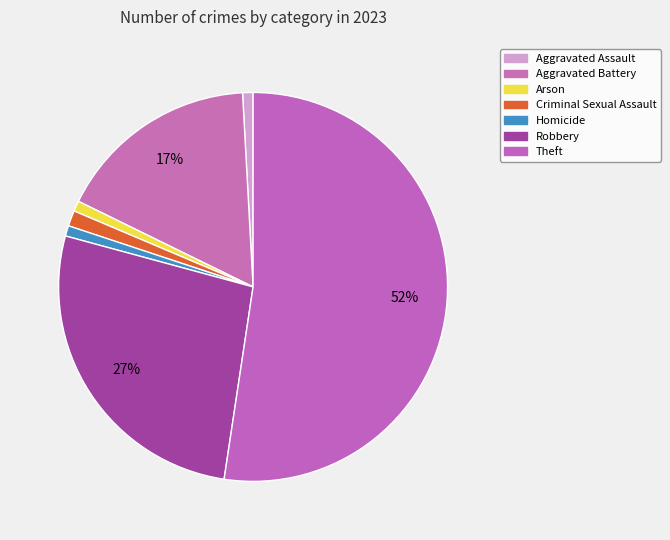

Is it true that Arson is 15% of the pie?

False